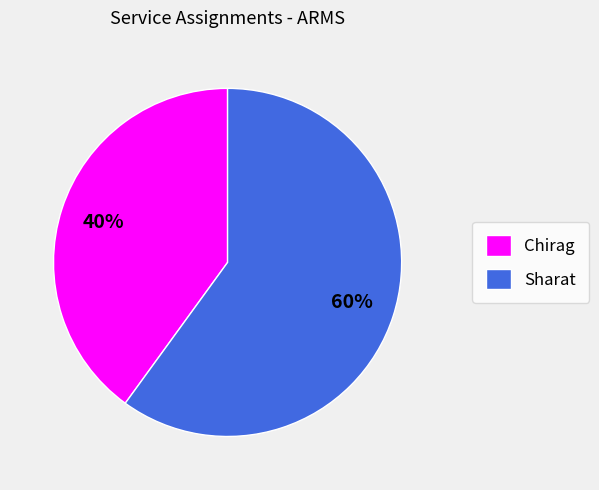

Rank the categories by value from highest to lowest.

Sharat, Chirag